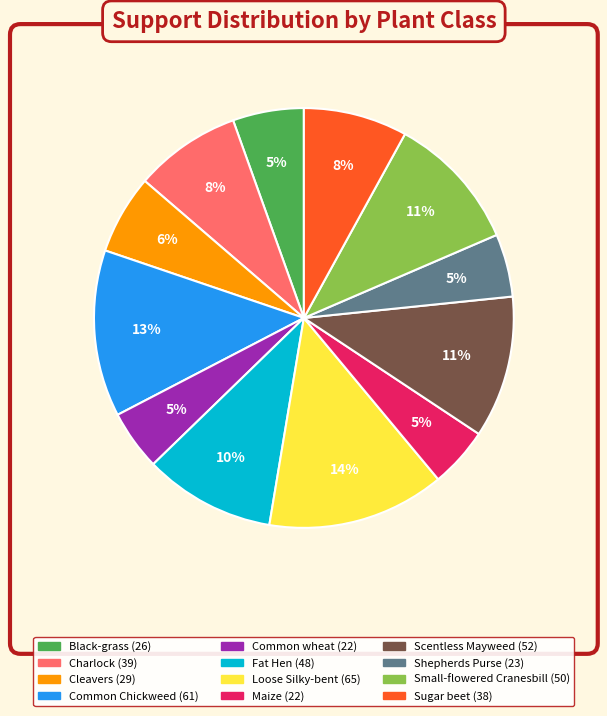

Does Common Chickweed account for over 50% of the chart?

No